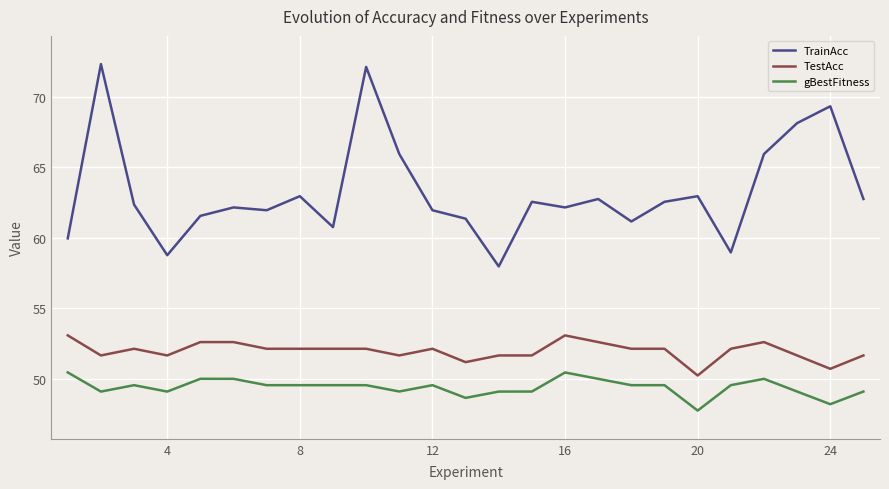

What is the maximum value shown in the chart?

72.3